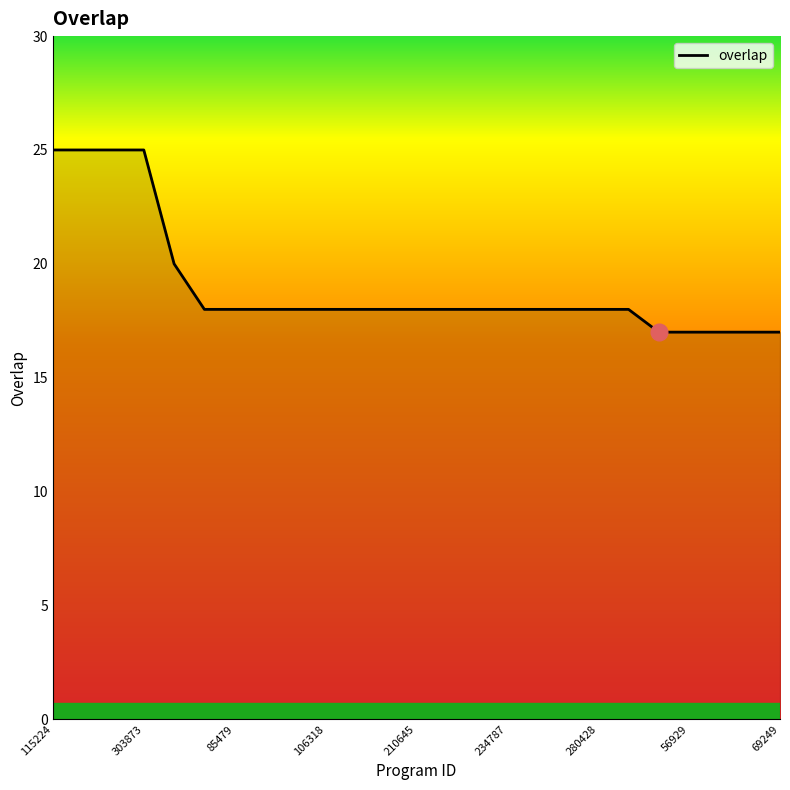

What is the maximum value shown in the chart?

25